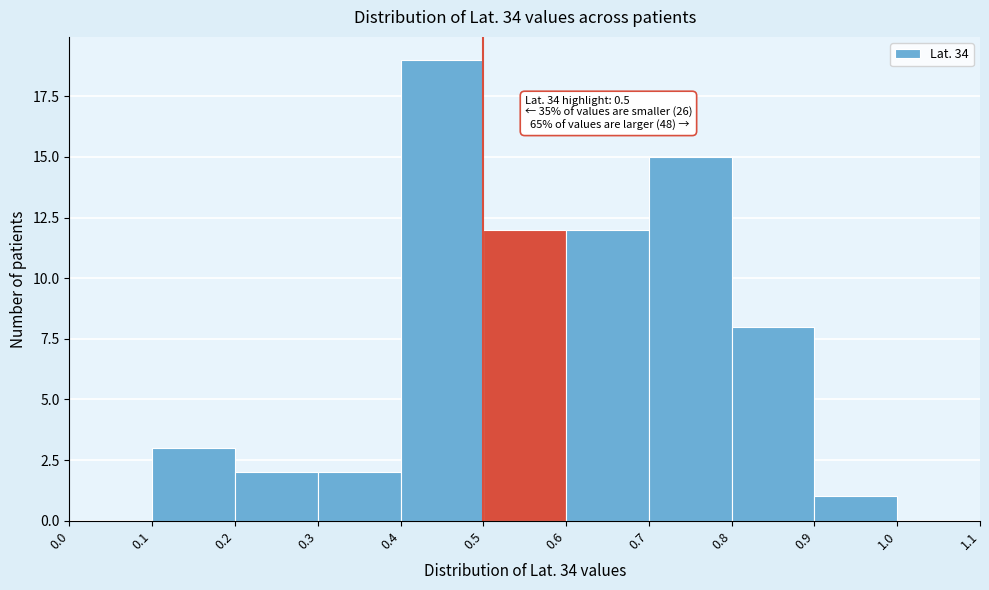

Over which range of the x-axis is the bar tallest?

0.4 to 0.5